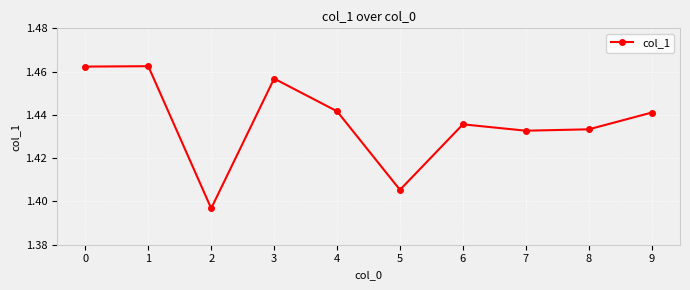

How many interior local valleys (lower than both neighbors) does the data have?

3